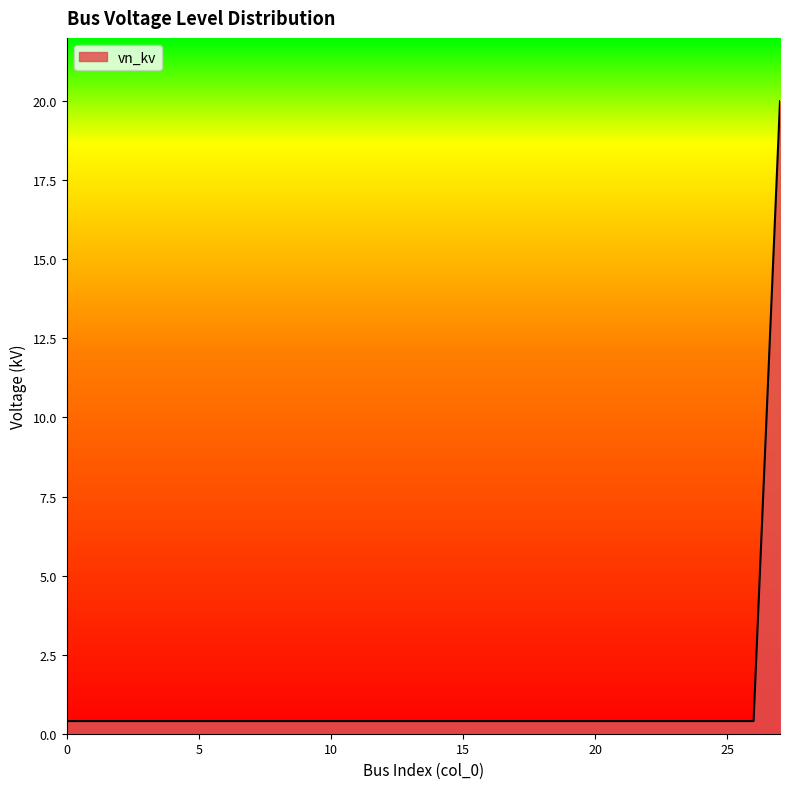

What is the average value?

1.1